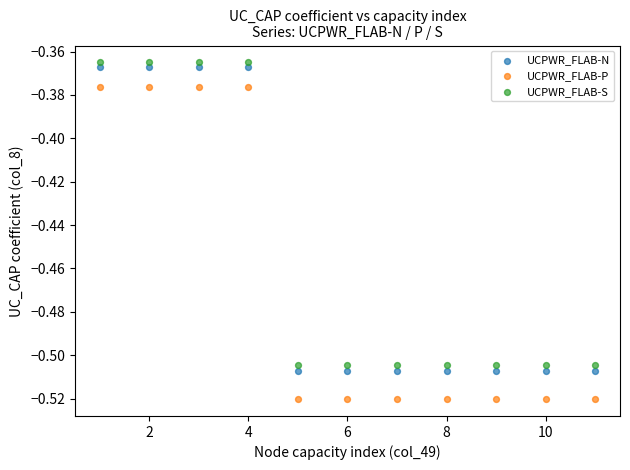

Which series has the largest Y range (max minus min)?

UCPWR_FLAB-P